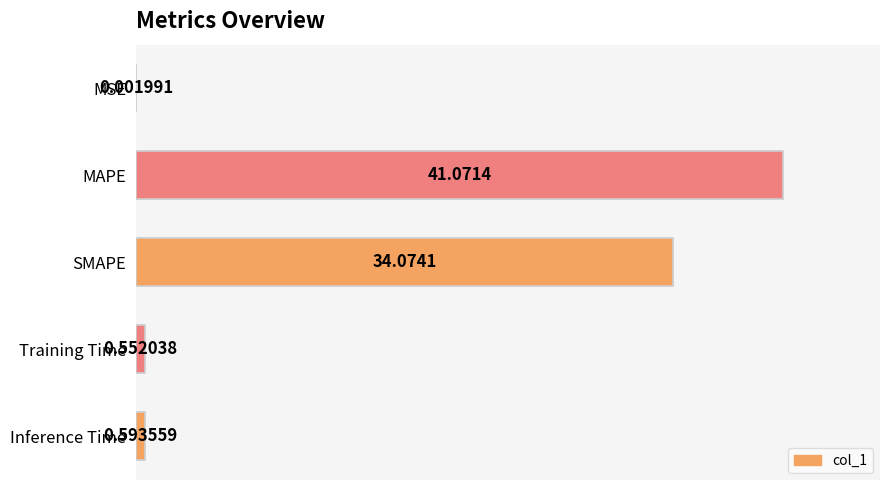

Does the chart contain stacked bars?

No